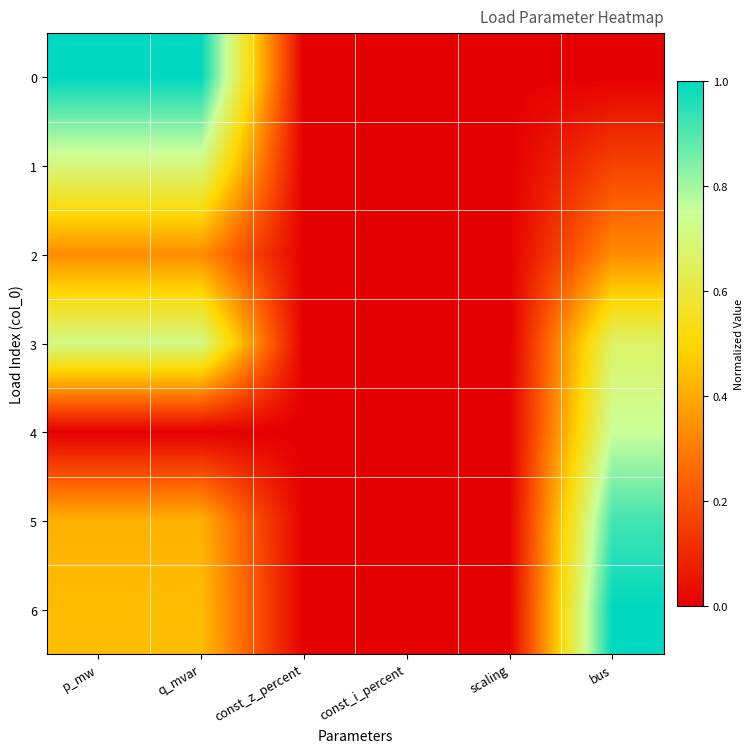

Reading right to left, what are all the values shown in this chart?

0: bus=0.0	scaling=0.0	const_i_percent=0.0	const_z_percent=0.0	q_mvar=1.0	p_mw=1.0
1: bus=0.2	scaling=0.0	const_i_percent=0.0	const_z_percent=0.0	q_mvar=0.7	p_mw=0.7
2: bus=0.3	scaling=0.0	const_i_percent=0.0	const_z_percent=0.0	q_mvar=0.3	p_mw=0.3
3: bus=0.7	scaling=0.0	const_i_percent=0.0	const_z_percent=0.0	q_mvar=0.7	p_mw=0.7
4: bus=0.8	scaling=0.0	const_i_percent=0.0	const_z_percent=0.0	q_mvar=0.0	p_mw=0.0
5: bus=0.9	scaling=0.0	const_i_percent=0.0	const_z_percent=0.0	q_mvar=0.4	p_mw=0.4
6: bus=1.0	scaling=0.0	const_i_percent=0.0	const_z_percent=0.0	q_mvar=0.4	p_mw=0.4